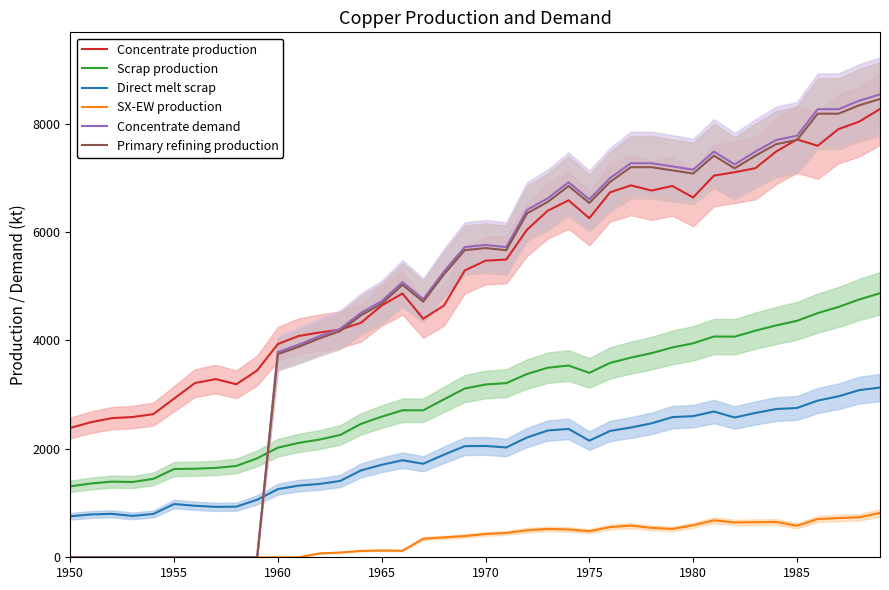

The Direct melt scrap series shows 356.7 at 1965. True or false?

False